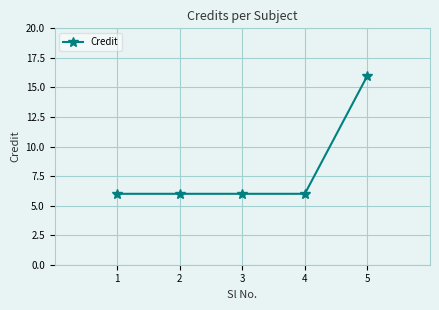

Count the values in the range 6 to 7.

4